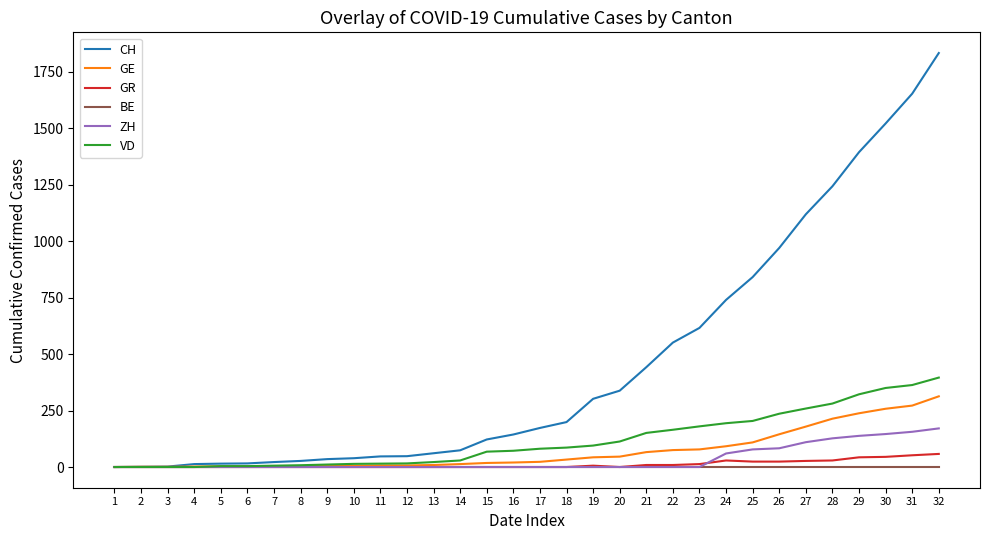

Between 8 and 16, which series saw the biggest shift?

CH